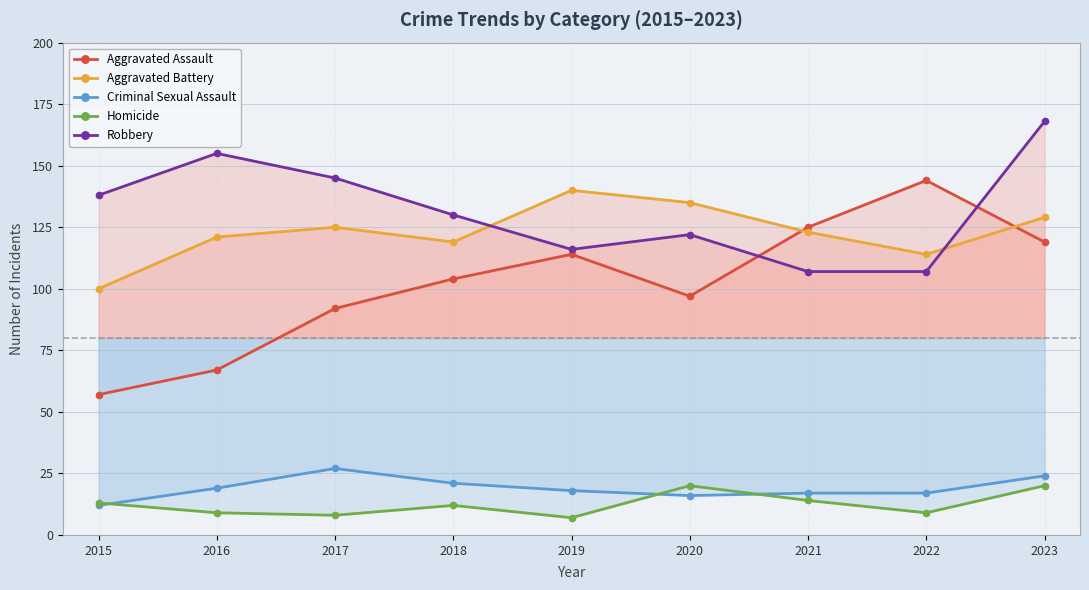

At how many categories does at least one series exceed 73?

9